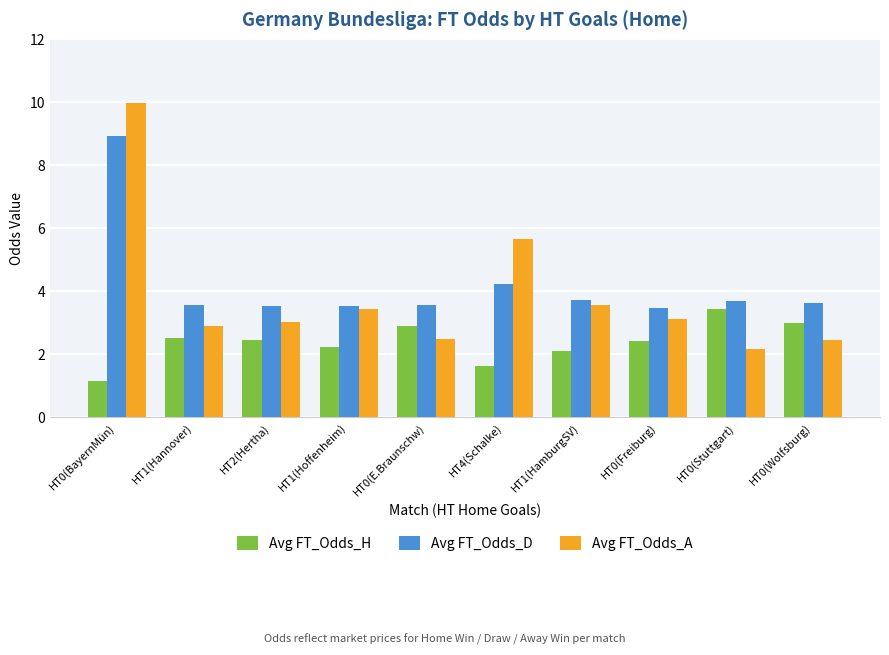

What is the difference between the highest and lowest values at HT4(Schalke)?

4.0